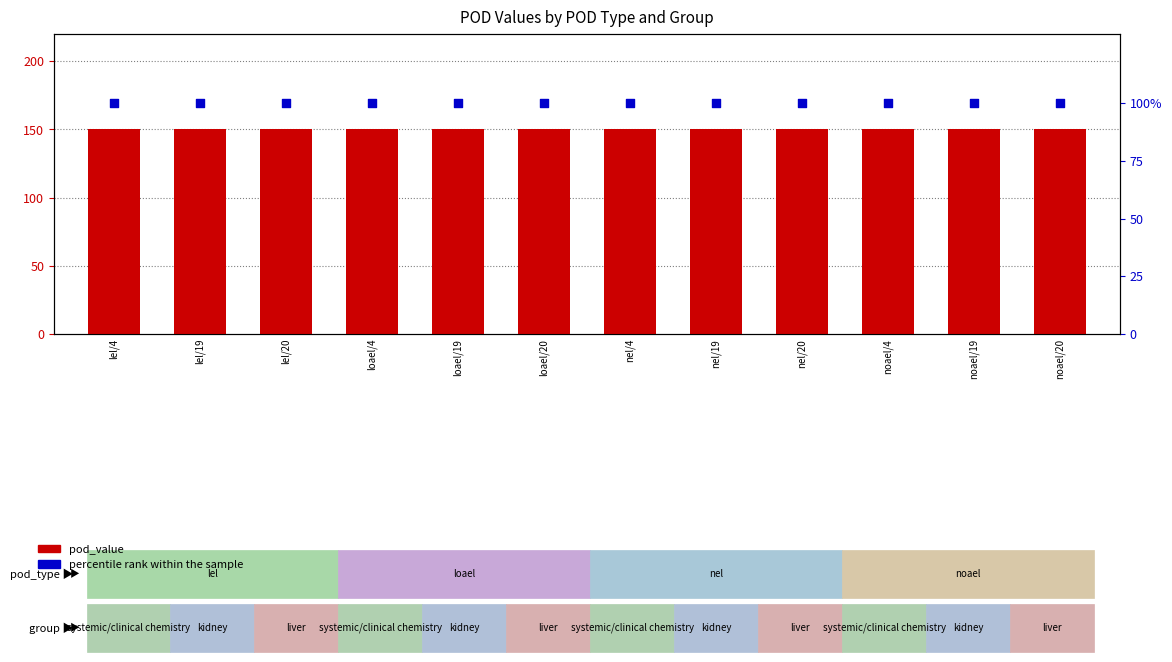

Is the value of pod_value at noael/4 greater than the value of percentile rank within the sample at nel/19?

Yes